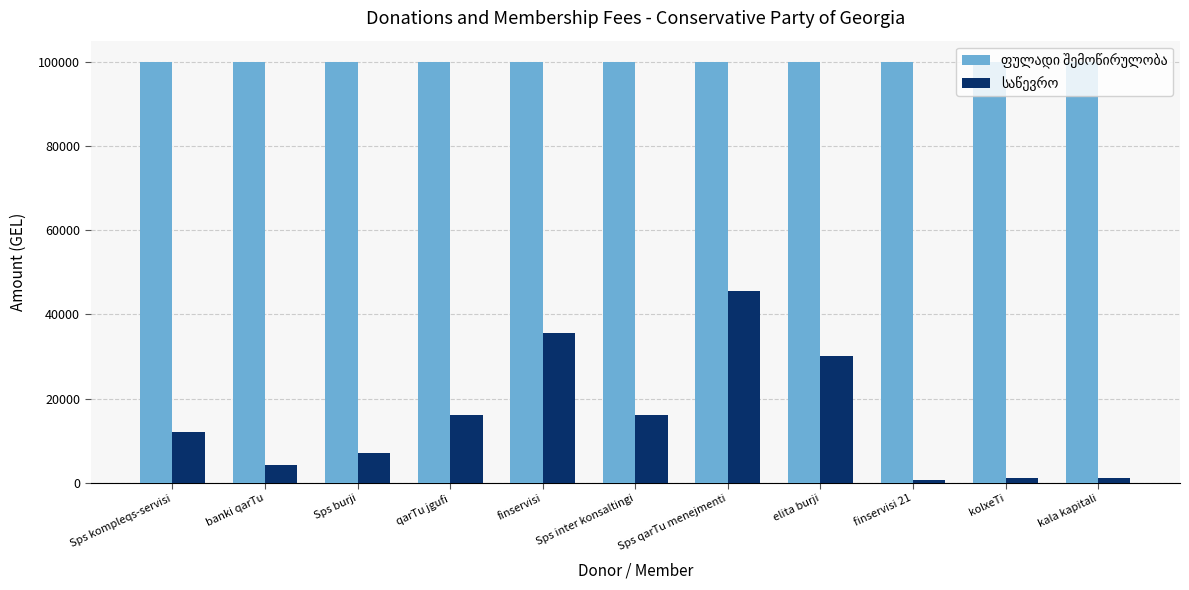

What is the difference between the highest and lowest values at Sps burji?

93000